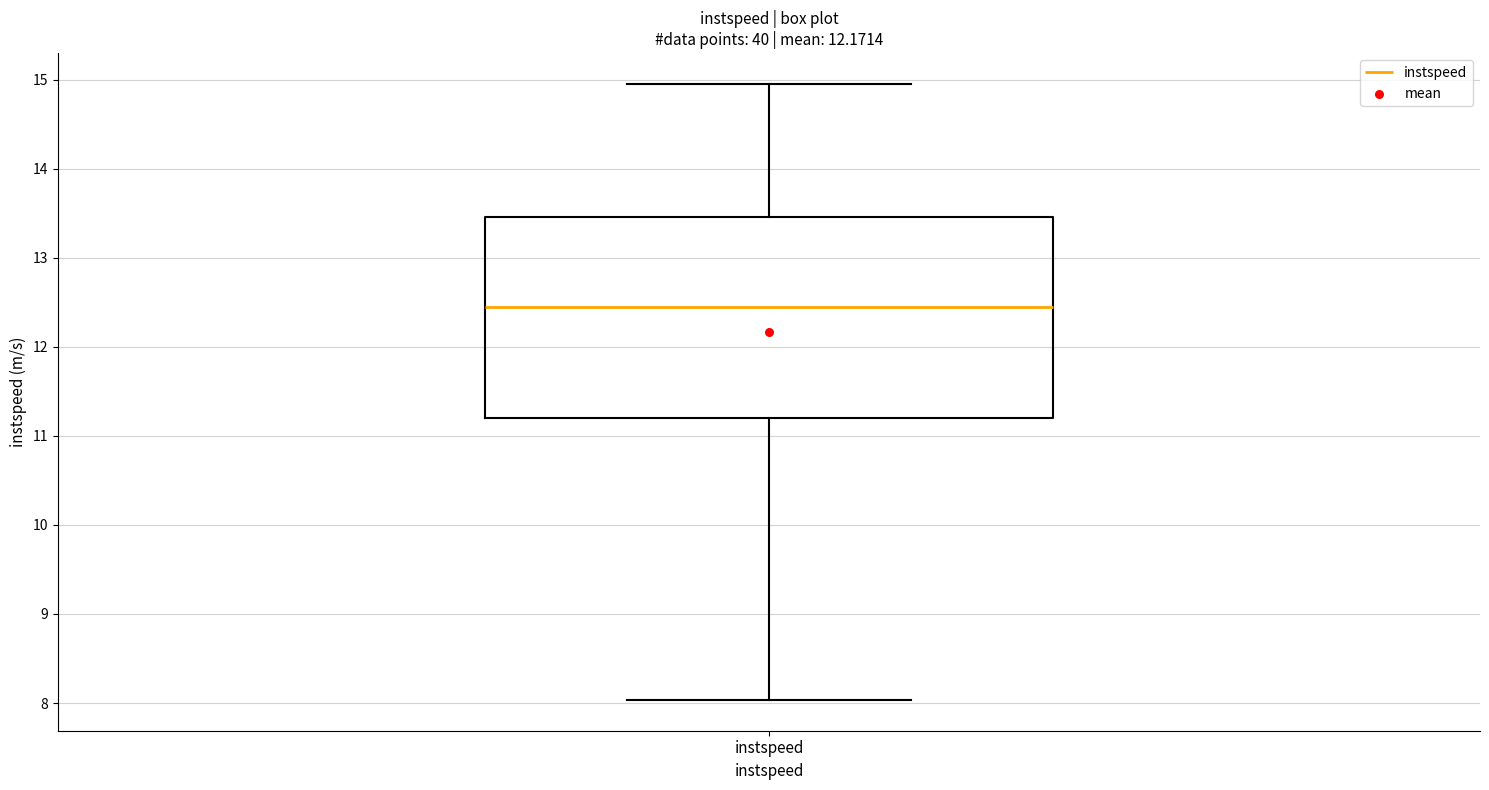

Transcribe this box plot: give where the median line is, the range the box spans, and where the two whiskers end, as read against the y-axis. The values are not printed on the chart, so give them approximately, as read against the axis.

median 12.5, box 11.2 to 13.5, whiskers 8.0 to 15.0